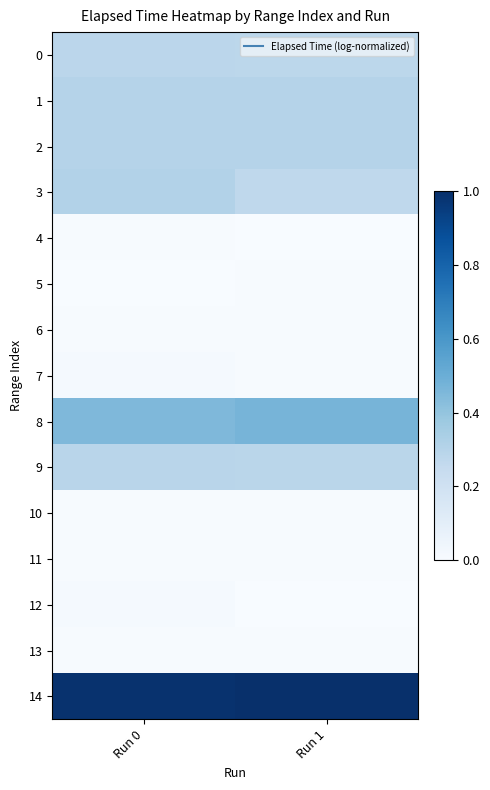

At which category is the sum across all series the highest?

Run 0